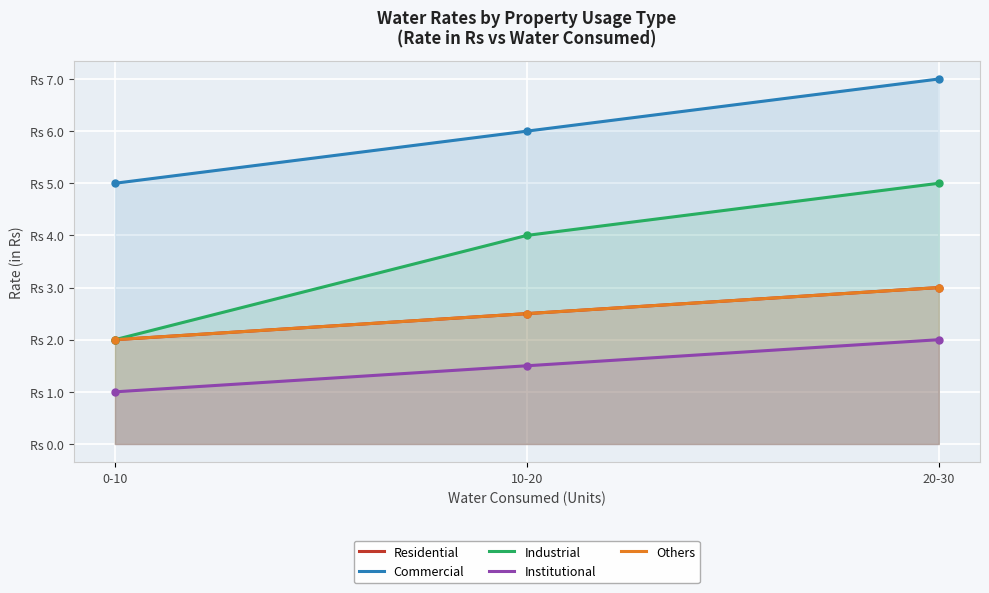

Reading left to right, list all the values displayed in this chart.

Residential: 0-10=2.0	10-20=2.5	20-30=3.0
Commercial: 0-10=5.0	10-20=6.0	20-30=7.0
Industrial: 0-10=2.0	10-20=4.0	20-30=5.0
Institutional: 0-10=1.0	10-20=1.5	20-30=2.0
Others: 0-10=2.0	10-20=2.5	20-30=3.0